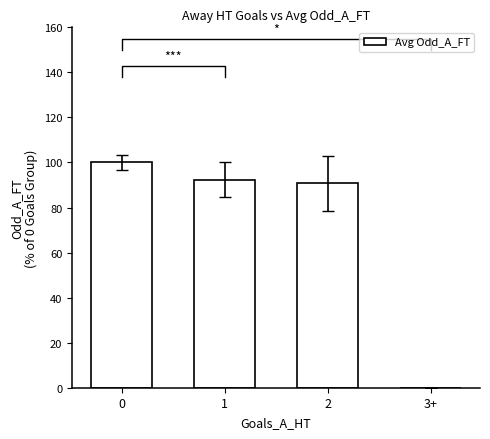

How many bars are there in total?

4